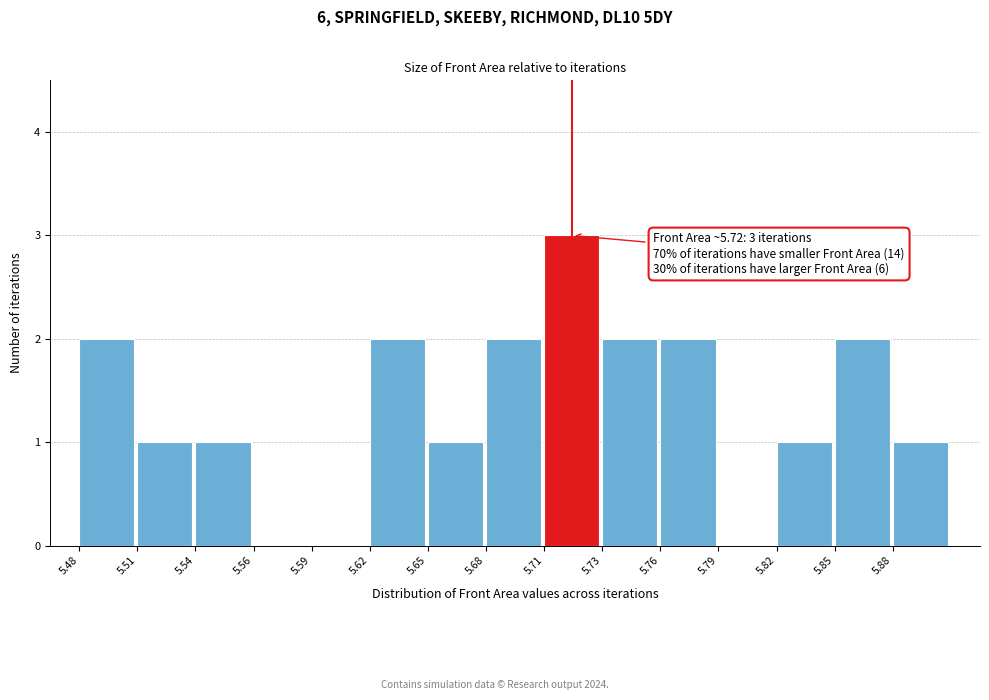

Reading left to right, list all the values displayed in this chart.

5.48=2	5.51=1	5.54=1	5.56=0	5.59=0	5.62=2	5.65=1	5.68=2	5.71=3	5.73=2	5.76=2	5.79=0	5.82=1	5.85=2	5.88=1